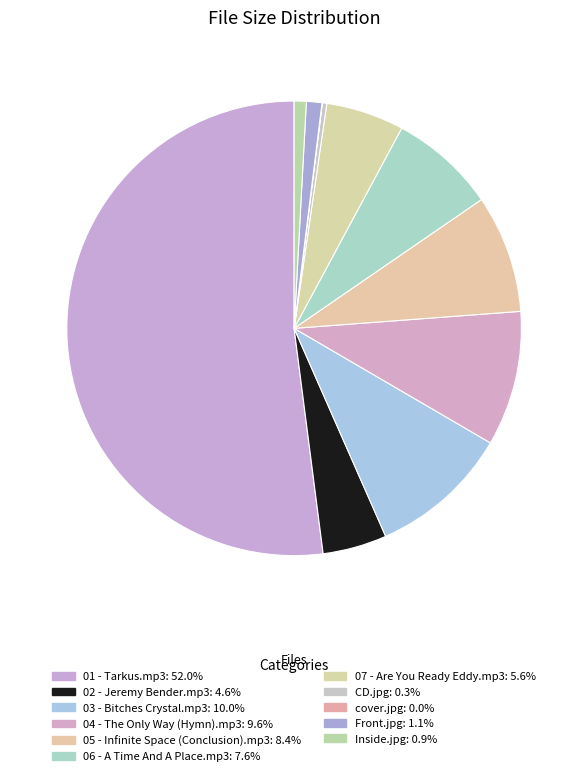

Which category has the biggest portion of the pie?

01 - Tarkus.mp3